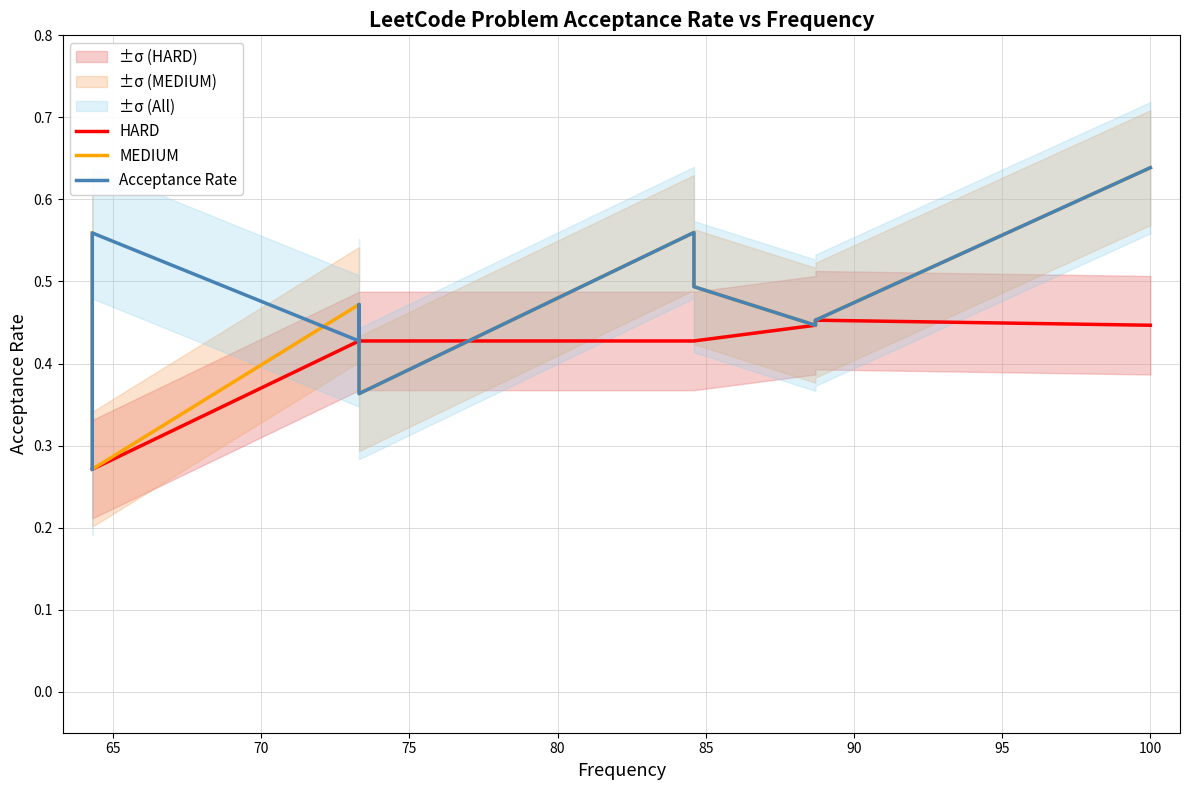

Does the chart display data point markers on the line(s)?

No